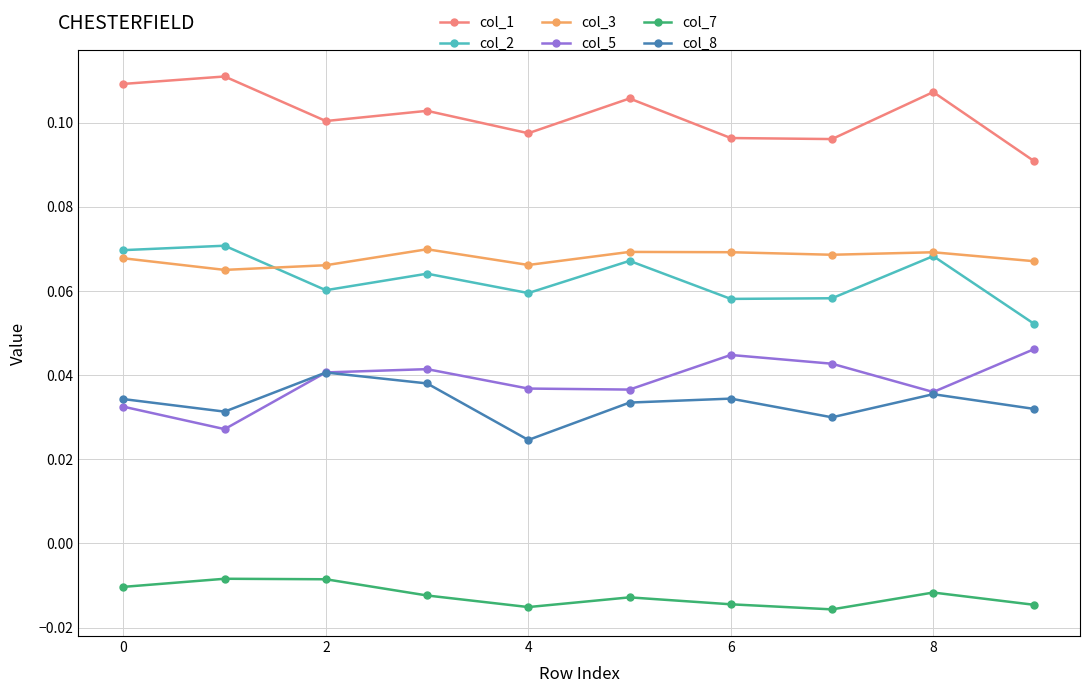

True or false: col_7 and col_1 intersect in this chart.

False